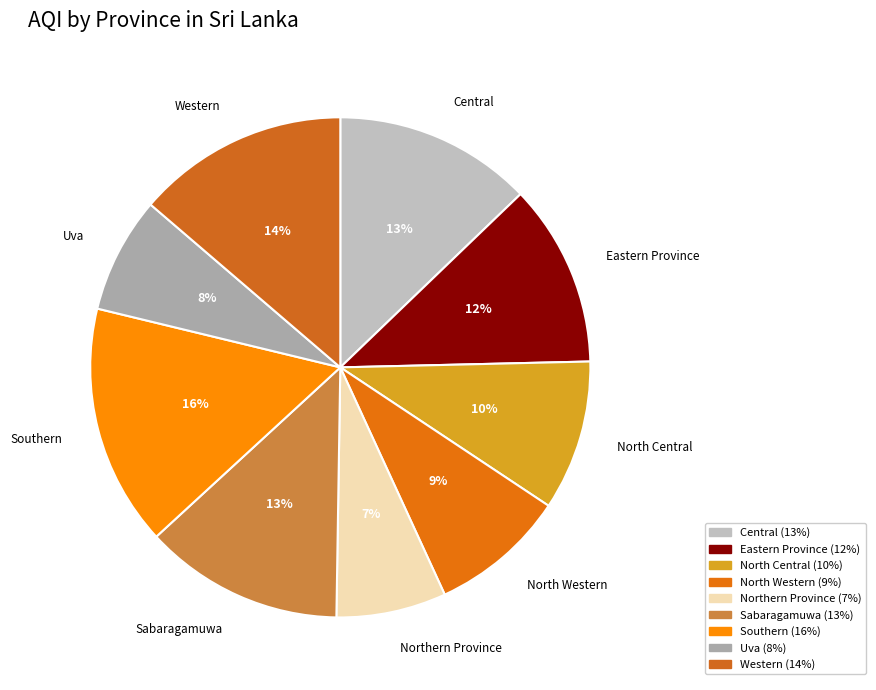

Count the number of slices in the pie.

9